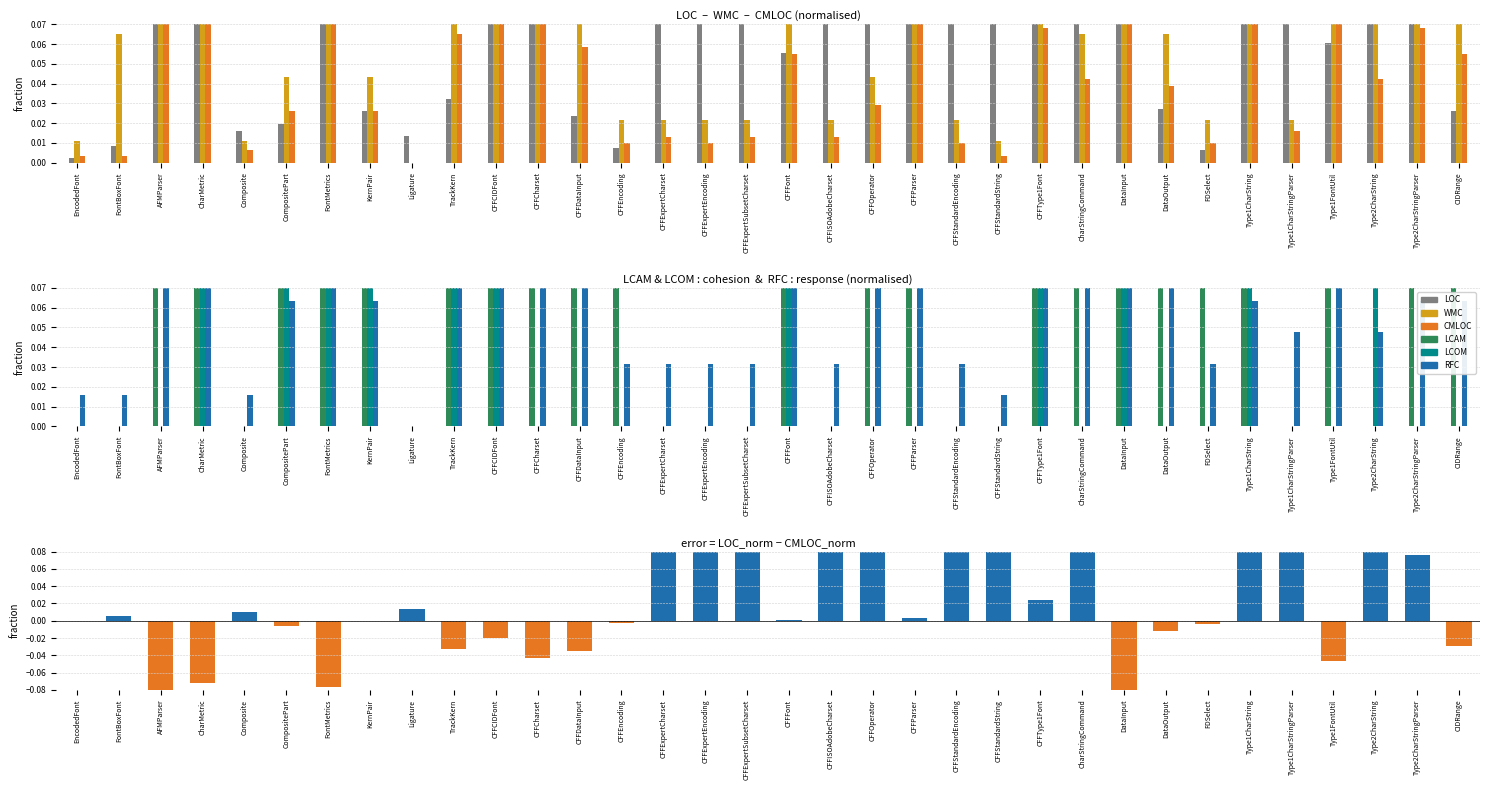

The value of RFC at Type1FontUtil is 0.1. True or false?

True